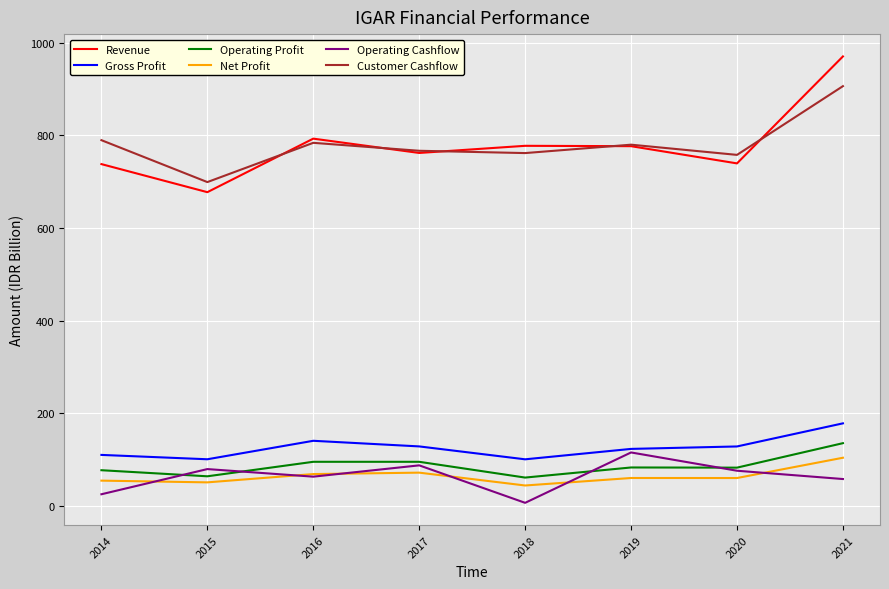

Is the value of Operating Profit at 2018 greater than the value of Operating Cashflow at 2018?

Yes